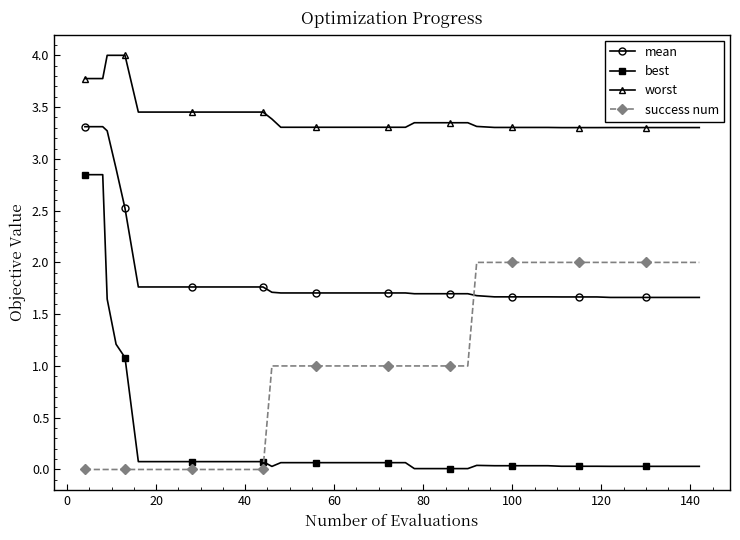

What is the average value of the worst series?

3.4